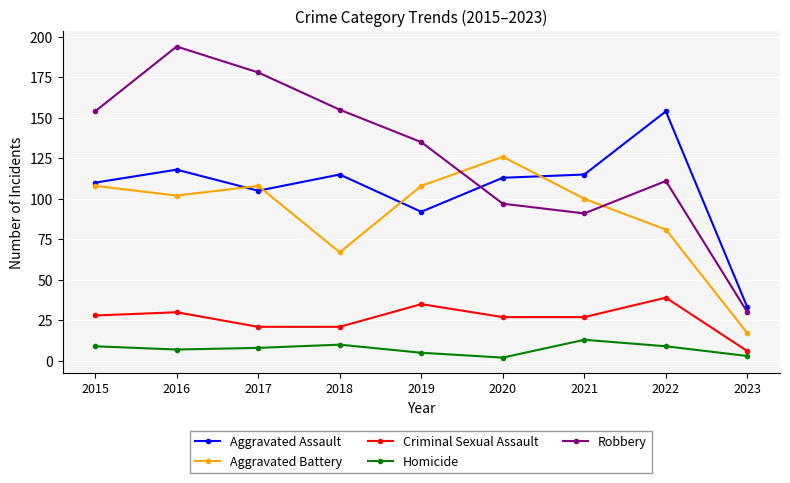

Is it true that Robbery equals 62 at 2018?

False